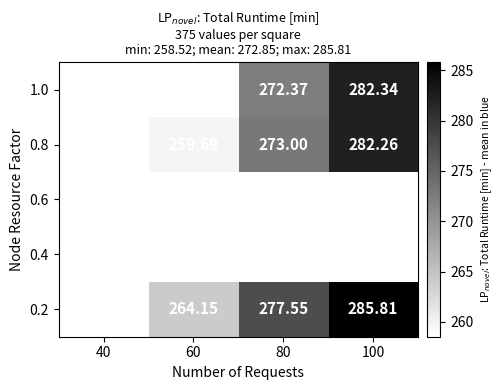

Is the value of 0.2 at 100 greater than the value of 0.8 at 80?

Yes